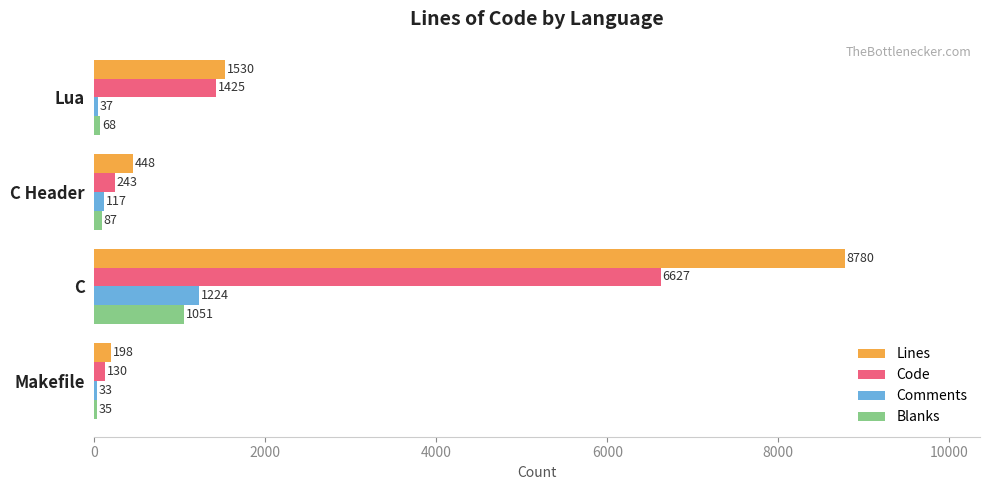

Rank the series by their maximum value, from highest to lowest.

Lines, Code, Comments, Blanks